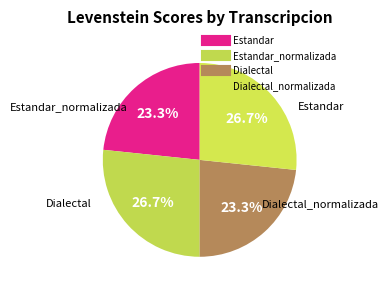

How many slices are in this pie chart?

4